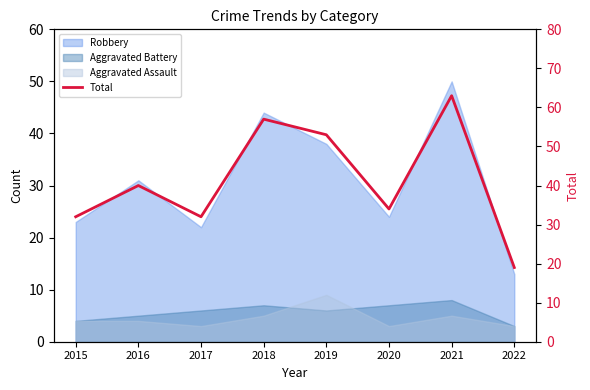

How many values are below 40?

4